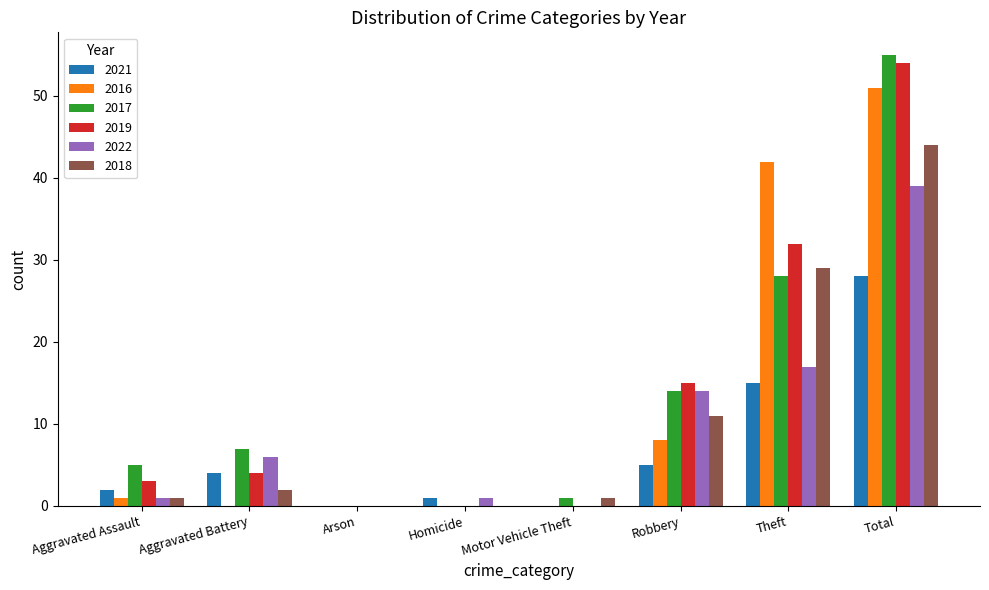

Is the value of 2021 at Theft greater than the value of 2016 at Total?

No